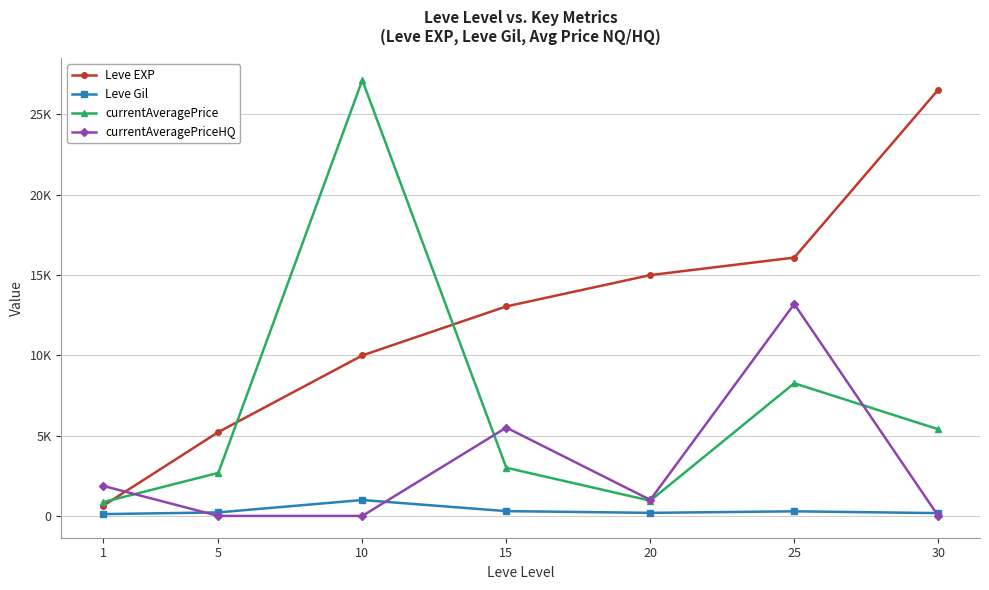

True or false: currentAveragePrice has more than 1 interior local peaks.

True